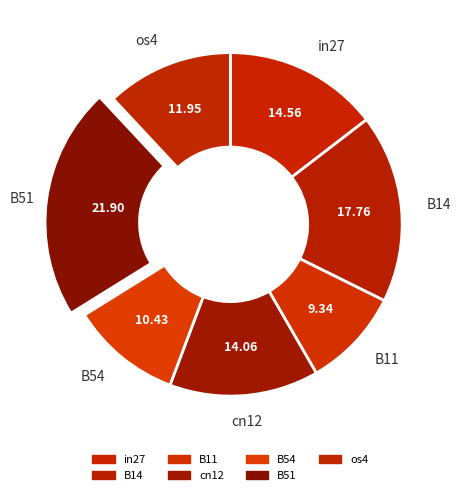

To the nearest percent, what portion does B11 represent?

9%